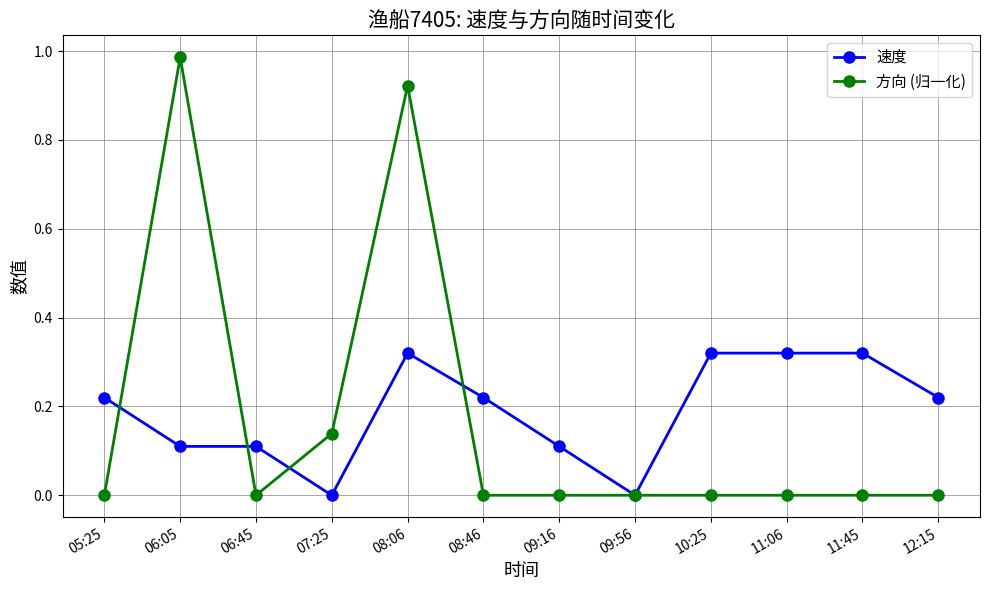

Where is the first local minimum for 方向 (归一化)?

06:45